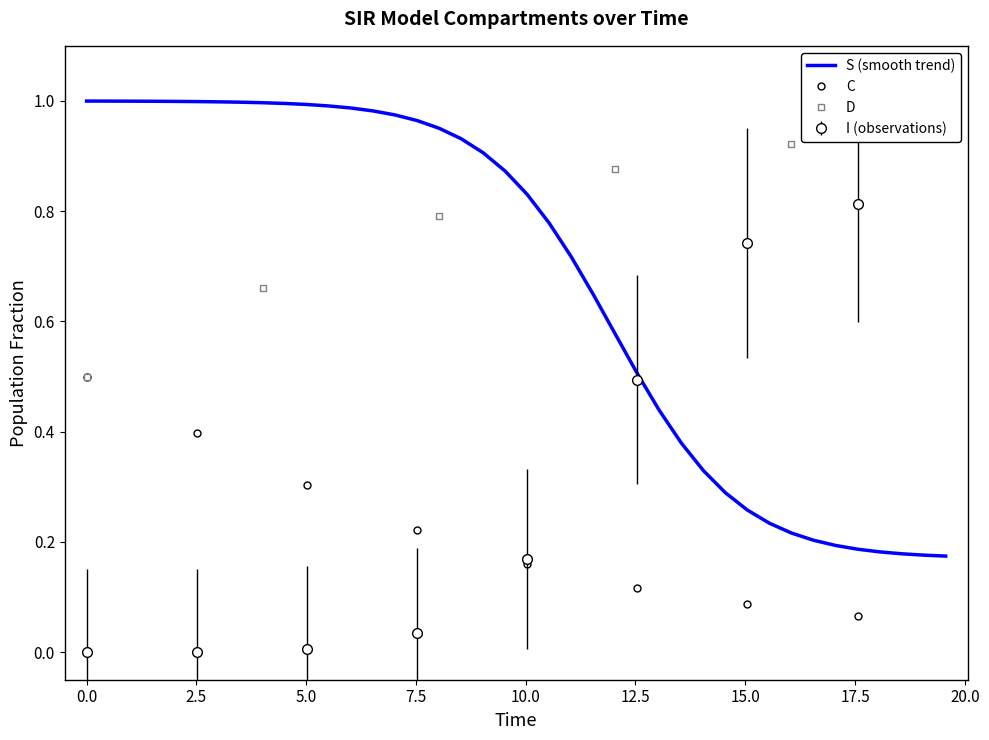

Which series has the largest range (max minus min)?

I